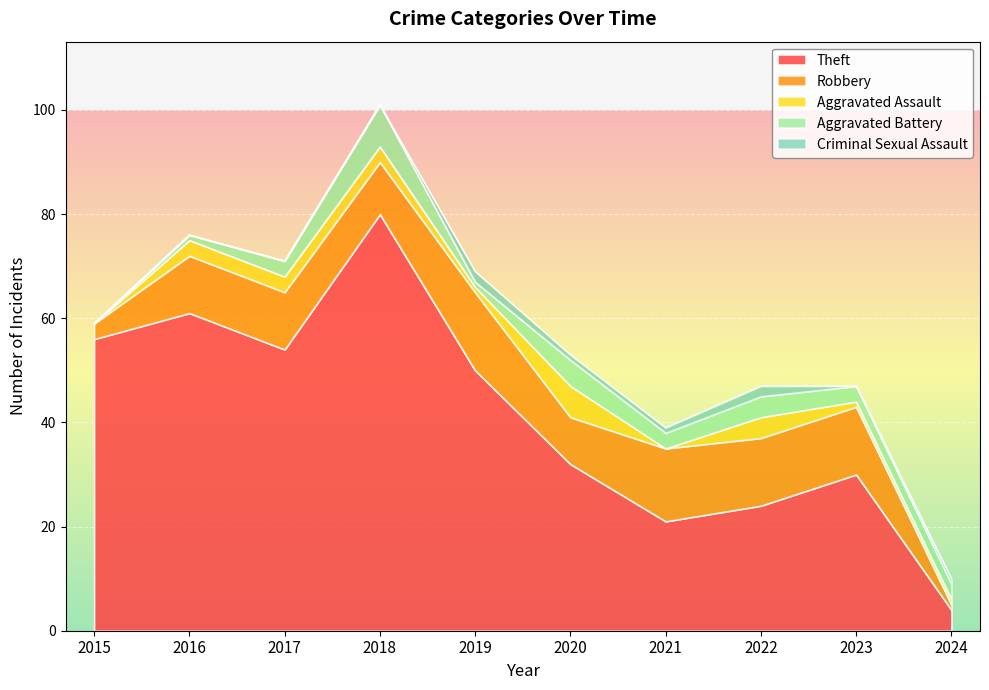

What is the difference between the maximum and minimum values in the Criminal Sexual Assault series?

2